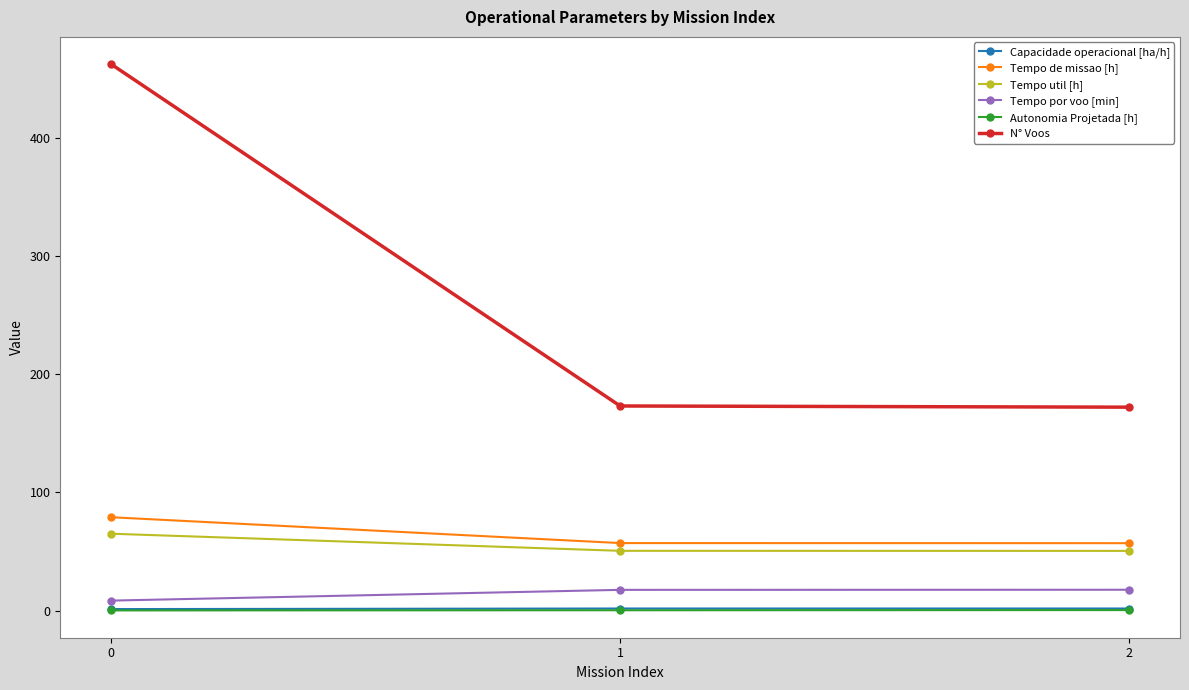

What is the value of the Capacidade operacional [ha/h] point at the 3rd from the left?

1.8